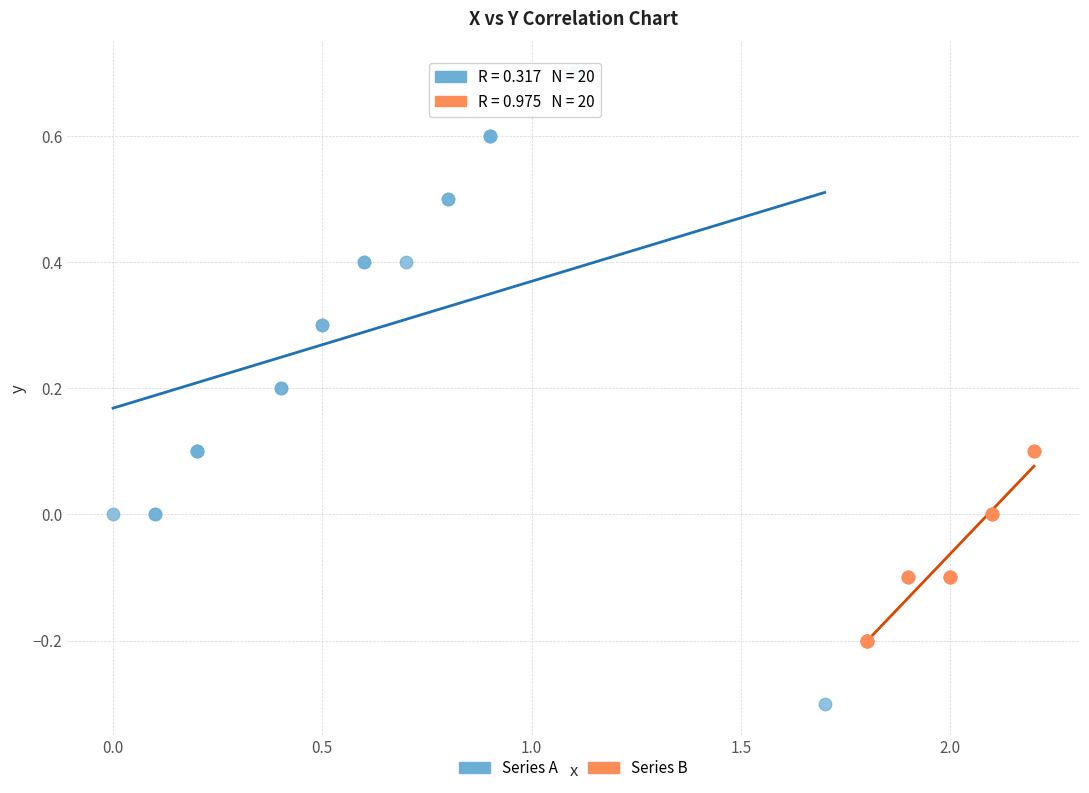

Which series contains the lowest Y value?

Series A